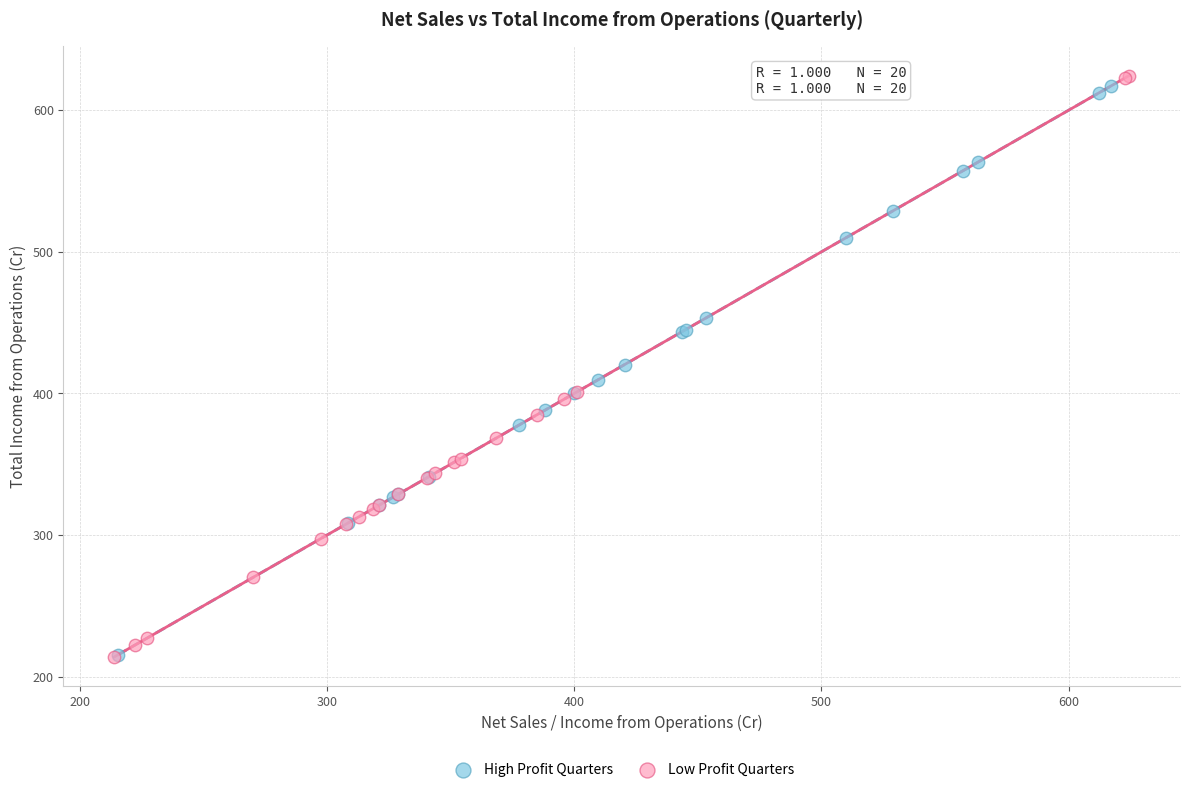

What are all the series names shown in the legend?

High Profit Quarters, Low Profit Quarters